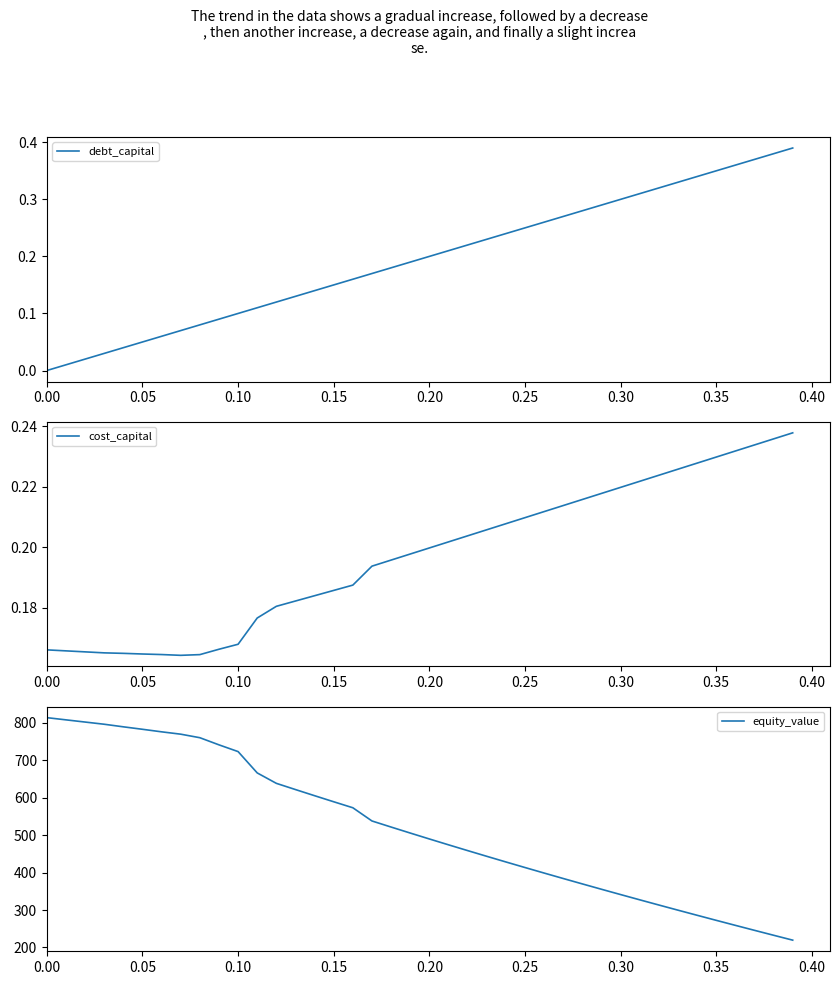

At how many categories does at least one series exceed 697?

11